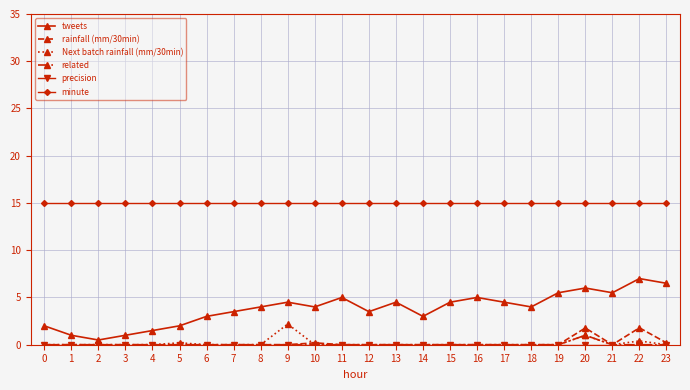

Which series has the largest range (max minus min)?

tweets